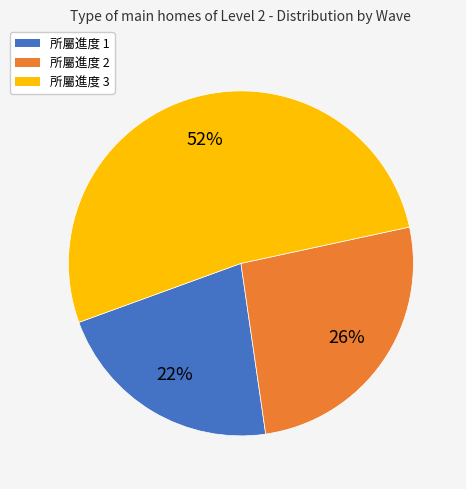

To the nearest percent, what portion does 所屬進度 1 represent?

22%